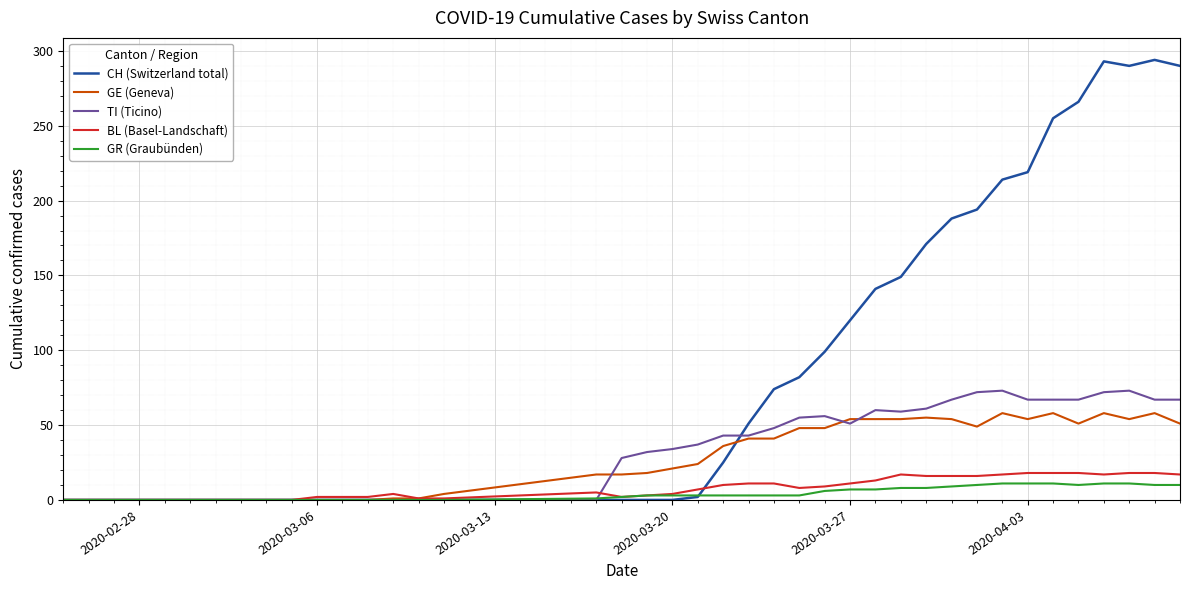

True or false: BL (Basel-Landschaft) has more than 1 points higher than both neighbors.

True